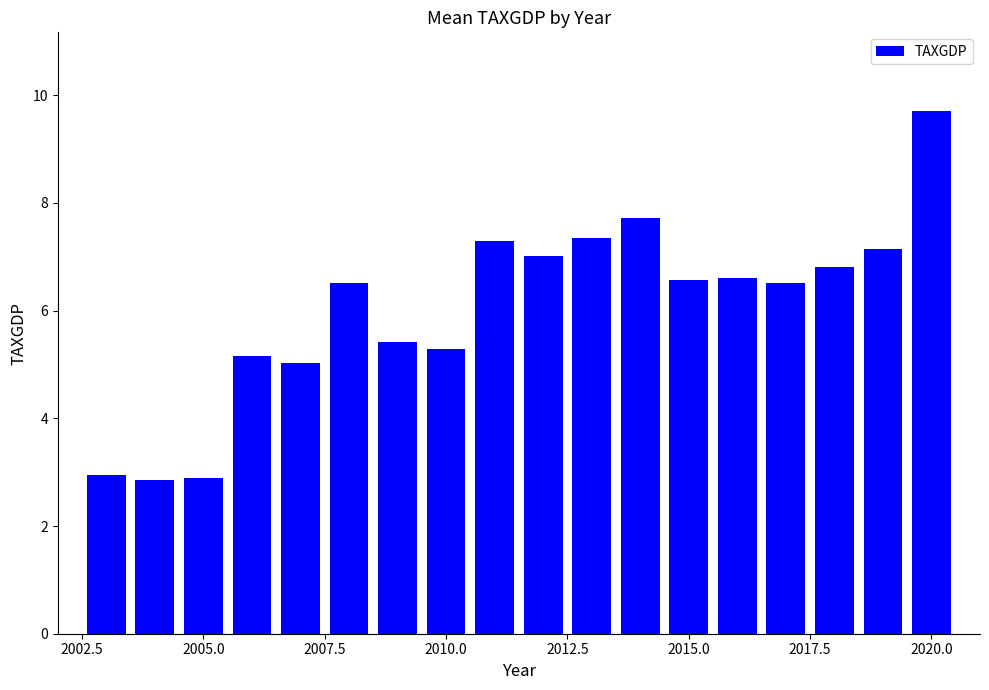

What is the greatest value displayed?

9.7